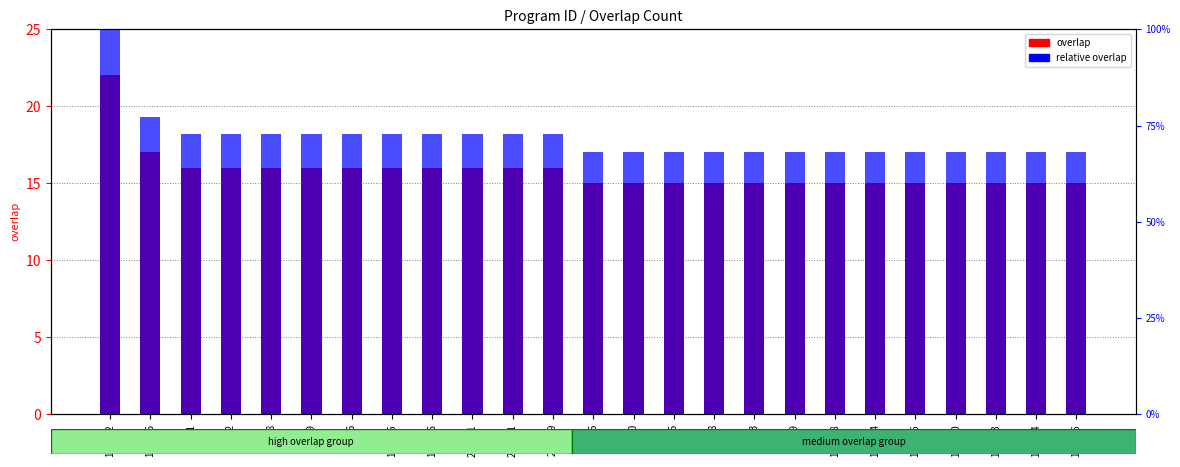

At which category is the sum across all series the highest?

157442